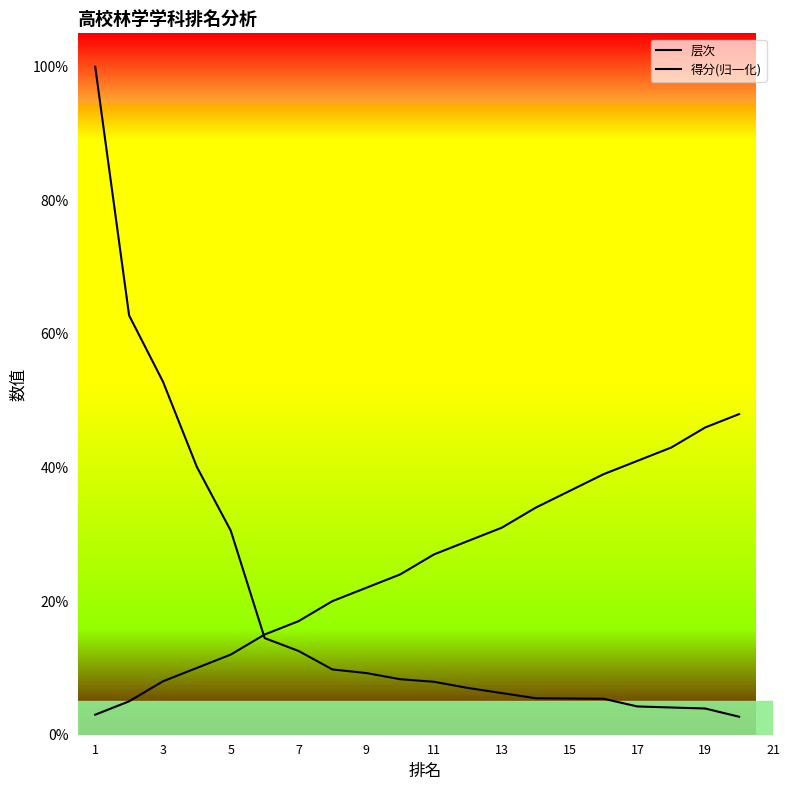

What is the value of the 层次 point at the 19th from the left?

0.5